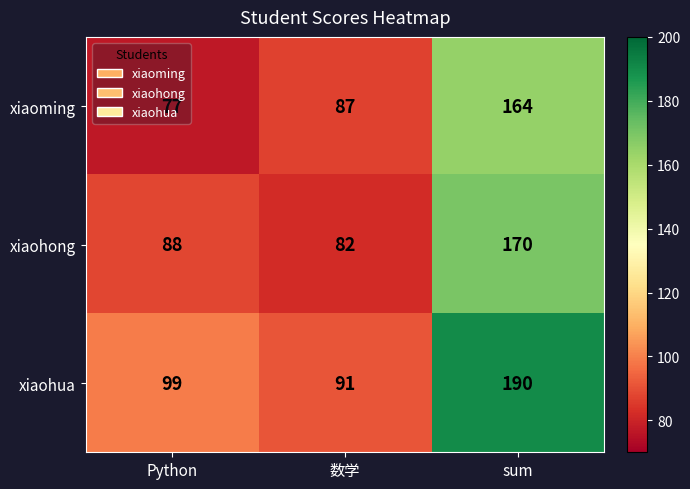

What is the sum of all xiaohong values?

340